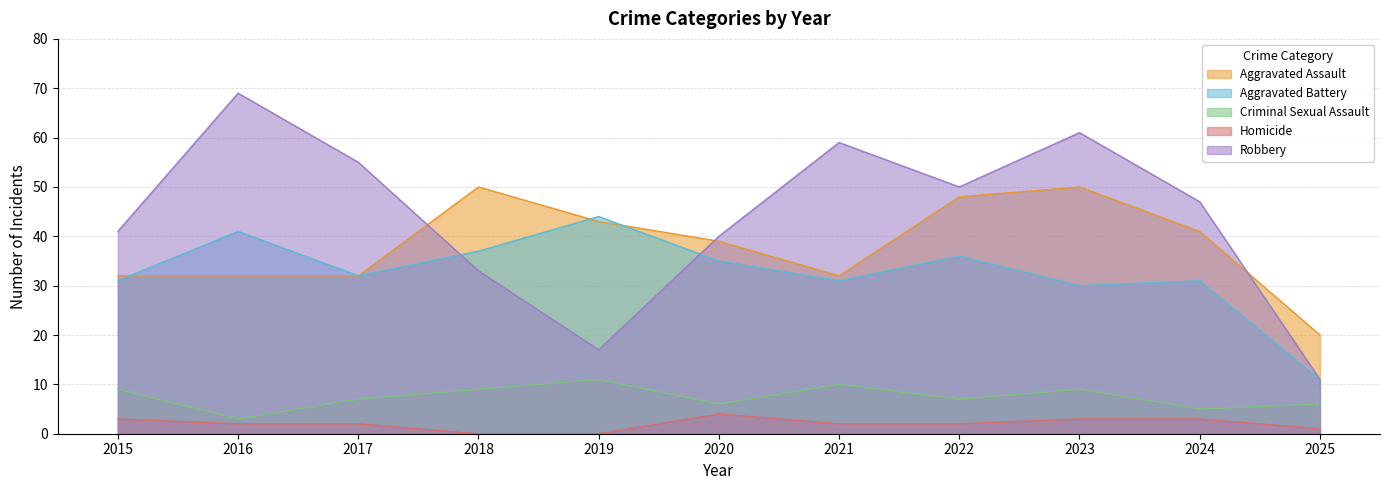

What are all the series names shown in the legend?

Aggravated Assault, Aggravated Battery, Criminal Sexual Assault, Homicide, Robbery